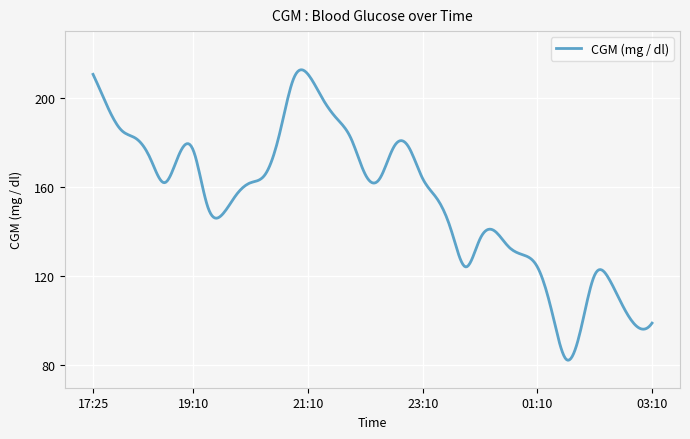

What is the minimum value shown in the chart?

82.3